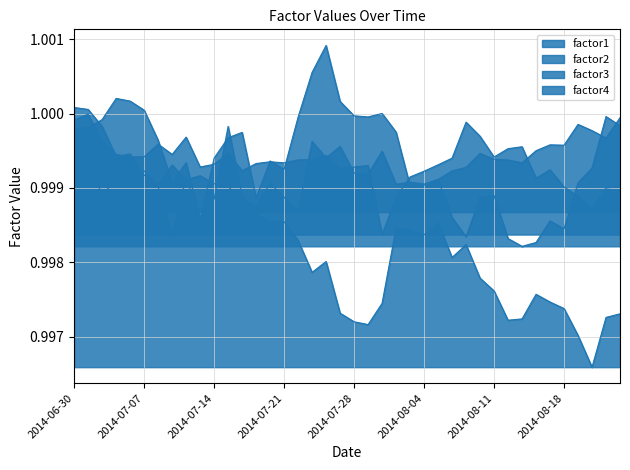

Is it true that factor3 equals 1.0 at 2014-08-05?

True